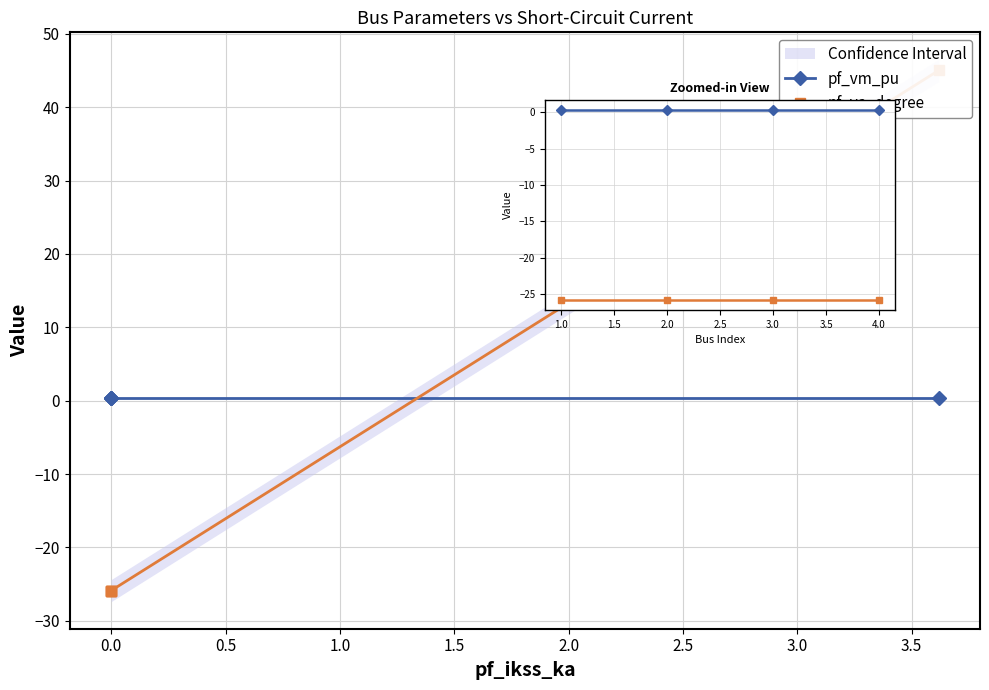

The pf_vm_pu series shows 0.4 at 3.0. True or false?

True